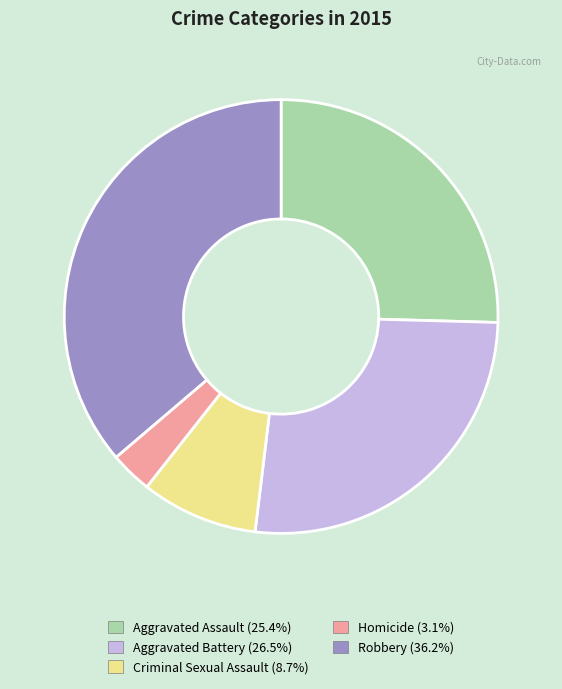

Do Aggravated Assault and Robbery together represent more than half of the pie?

Yes